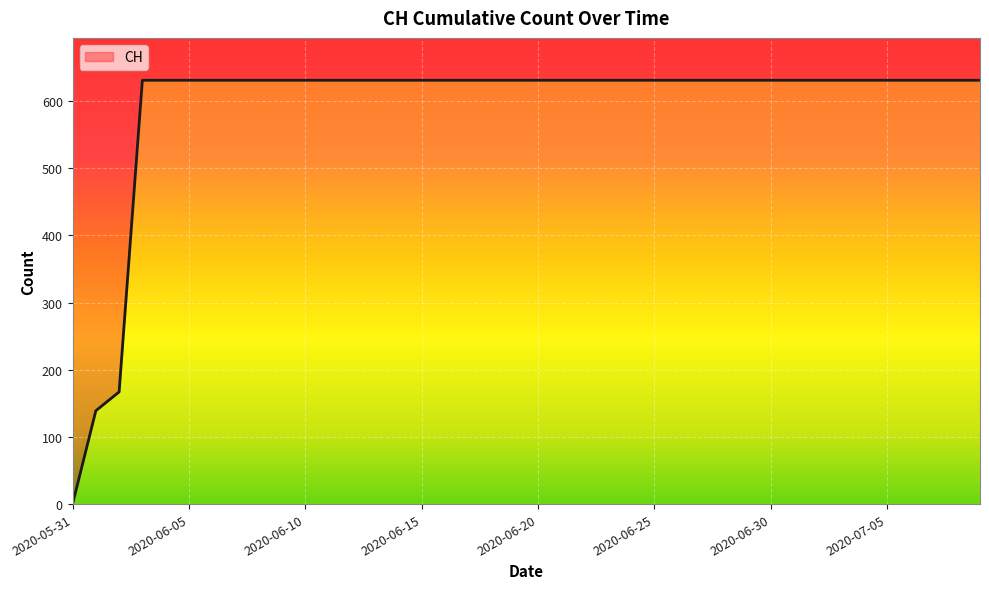

Reading left to right, transcribe all the data shown in this chart.

2020-05-31=0	2020-06-01=139	2020-06-02=167	2020-06-03=631	2020-06-04=631	2020-06-05=631	2020-06-06=631	2020-06-07=631	2020-06-08=631	2020-06-09=631	2020-06-10=631	2020-06-11=631	2020-06-12=631	2020-06-13=631	2020-06-14=631	2020-06-15=631	2020-06-16=631	2020-06-17=631	2020-06-18=631	2020-06-19=631	2020-06-20=631	2020-06-21=631	2020-06-22=631	2020-06-23=631	2020-06-24=631	2020-06-25=631	2020-06-26=631	2020-06-27=631	2020-06-28=631	2020-06-29=631	2020-06-30=631	2020-07-01=631	2020-07-02=631	2020-07-03=631	2020-07-04=631	2020-07-05=631	2020-07-06=631	2020-07-07=631	2020-07-08=631	2020-07-09=631